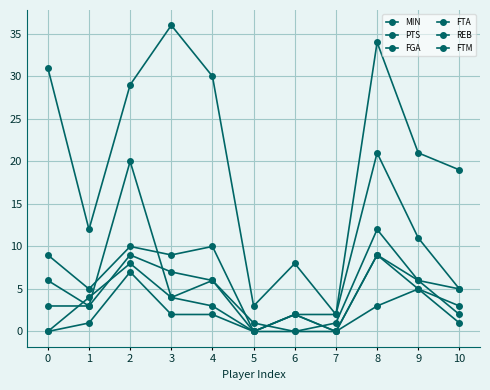

At which category is the sum across all series the highest?

8